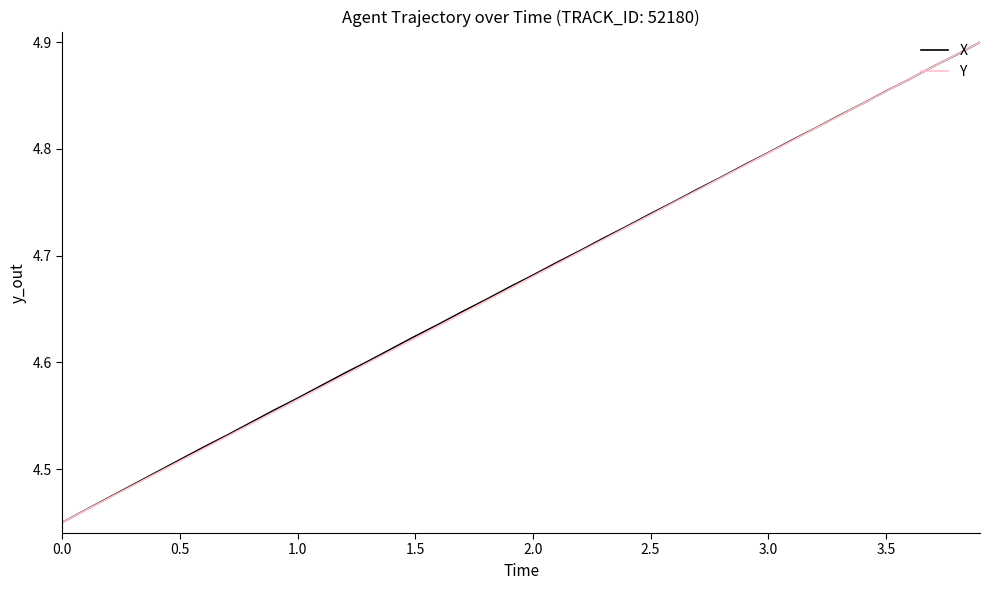

What is the value of the Y point at the 20th from the left?

4.7